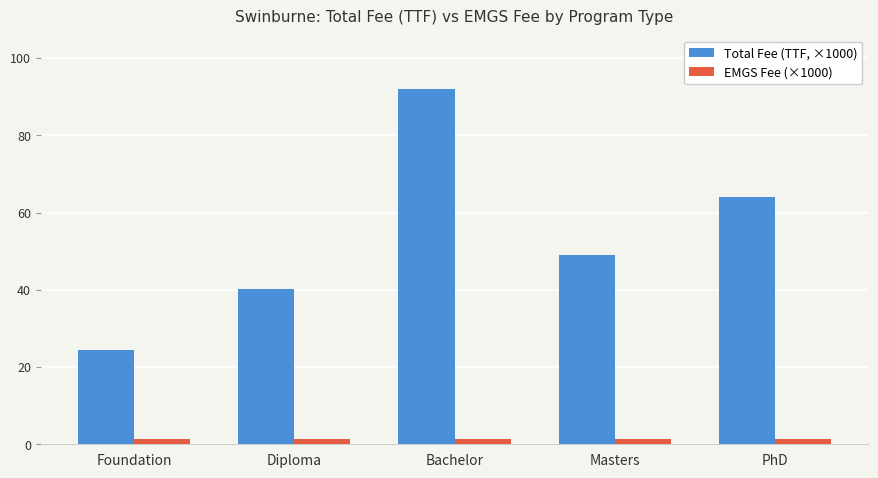

The Total Fee (TTF, ×1000) series shows 49.0 at Masters. True or false?

True